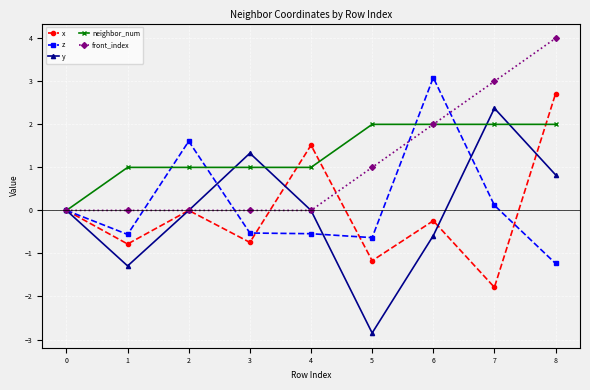

What is the value of the z point at the 3rd from the left?

1.6